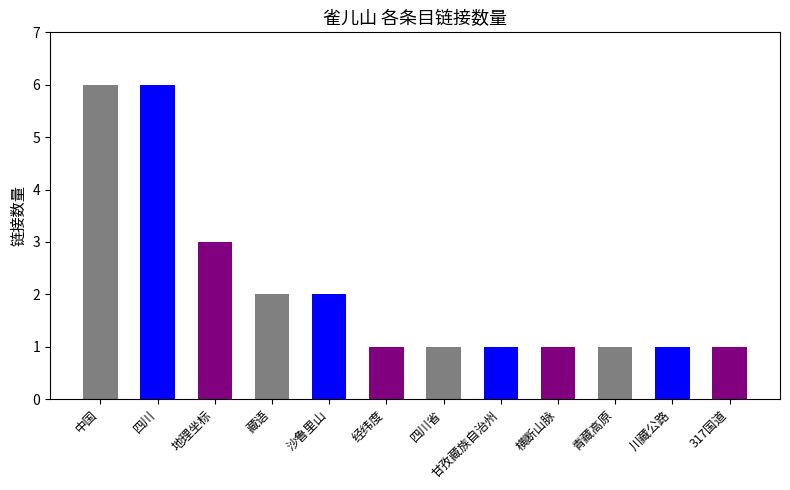

What is the difference between the maximum and second lowest values?

5